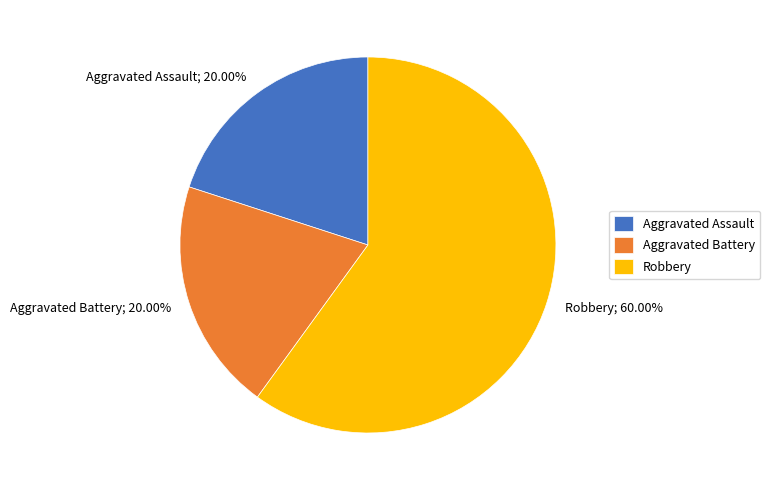

Between Aggravated Battery and Robbery, which is larger?

Robbery